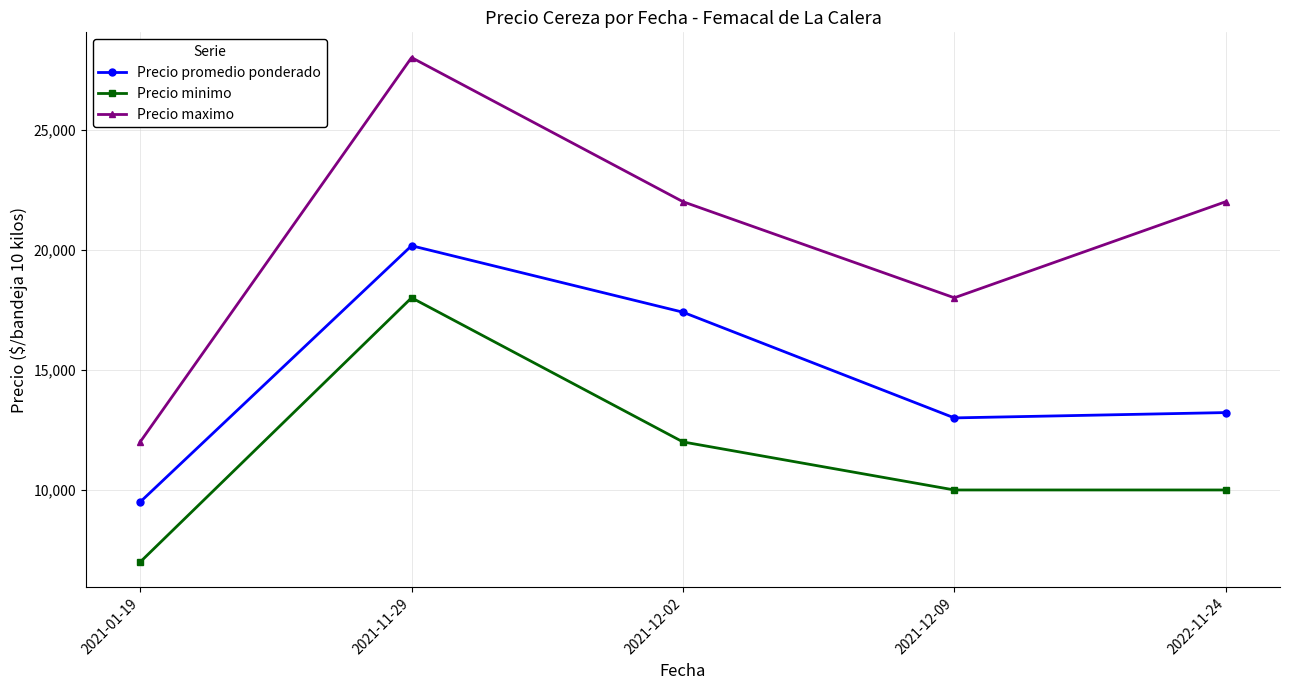

True or false: Precio minimo and Precio maximo cross at least once.

False